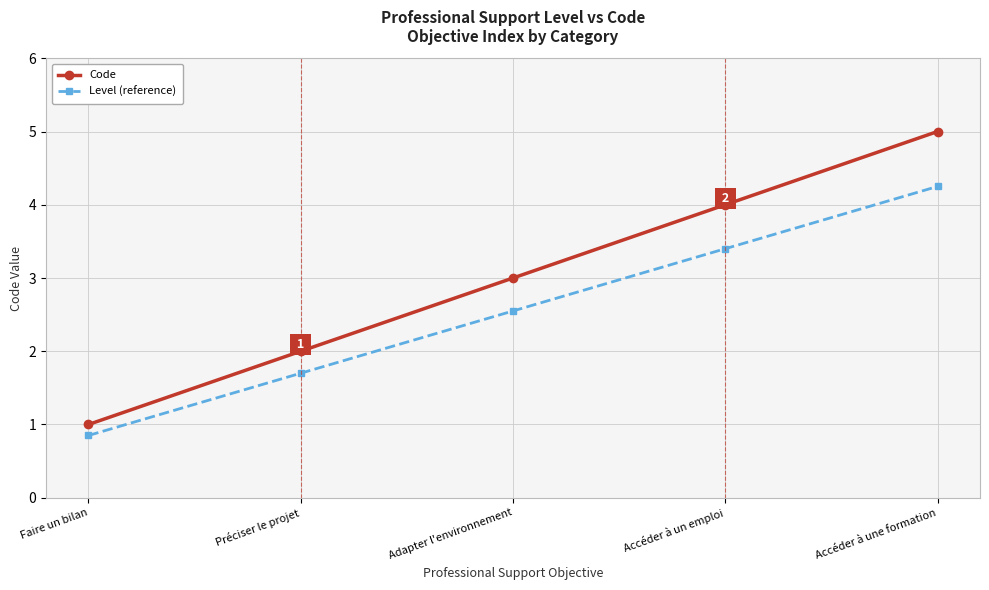

At which label does Code reach its peak?

Accéder à une formation